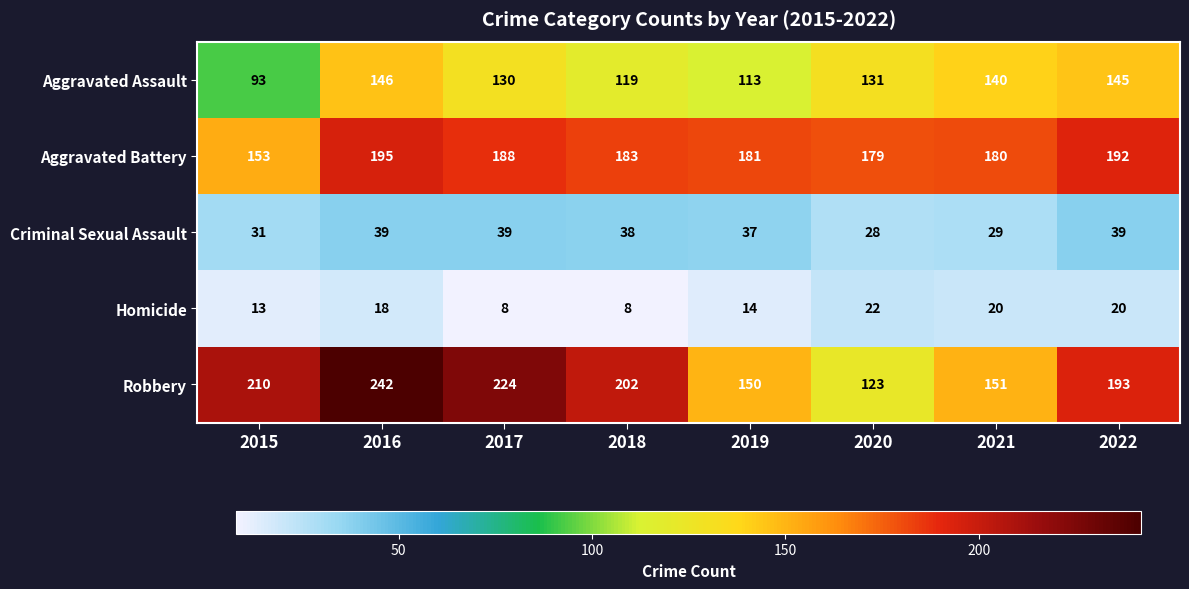

What is the difference between the Criminal Sexual Assault values at 2019 and 2020?

9